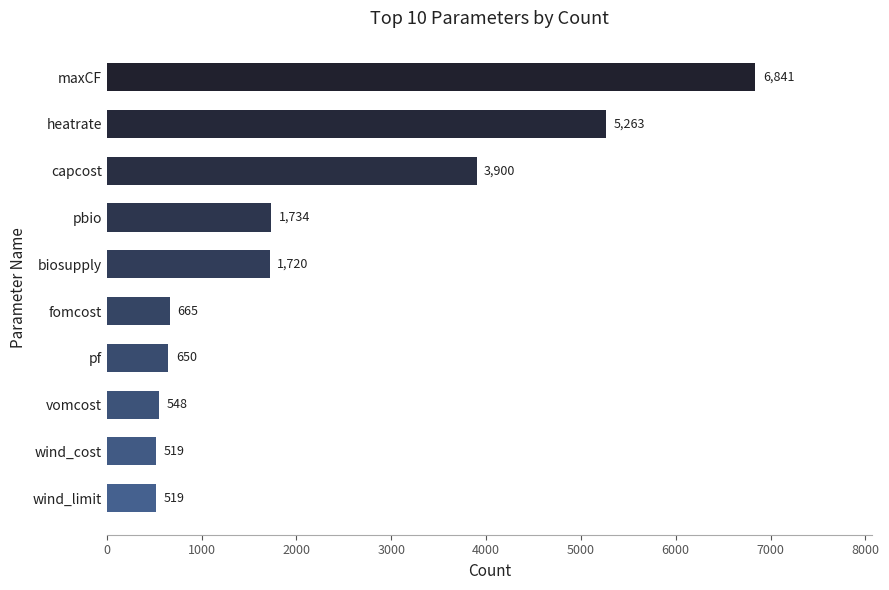

What is the smallest value displayed?

519